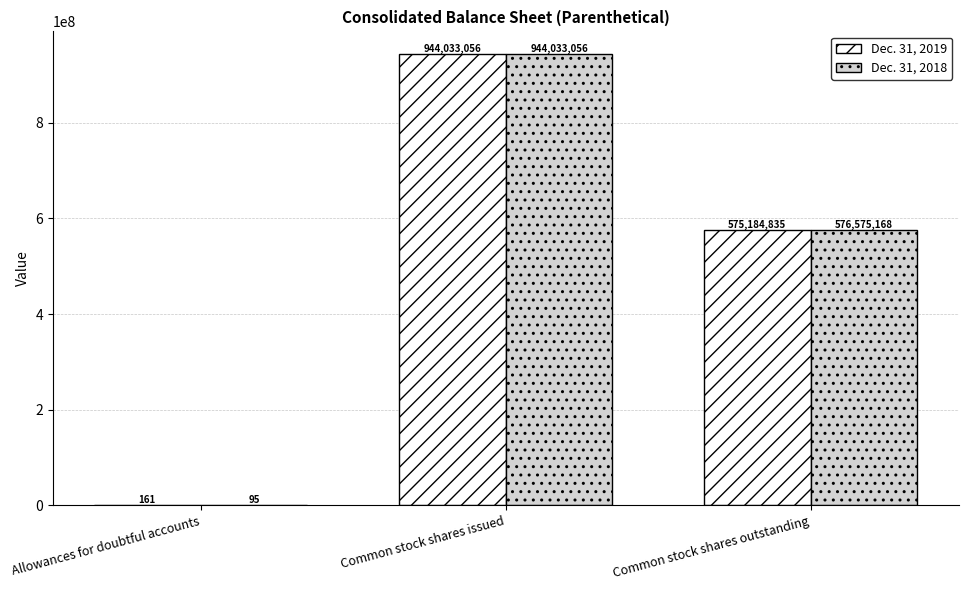

Is it true that Dec. 31, 2019 equals 161 at Allowances for doubtful accounts?

True